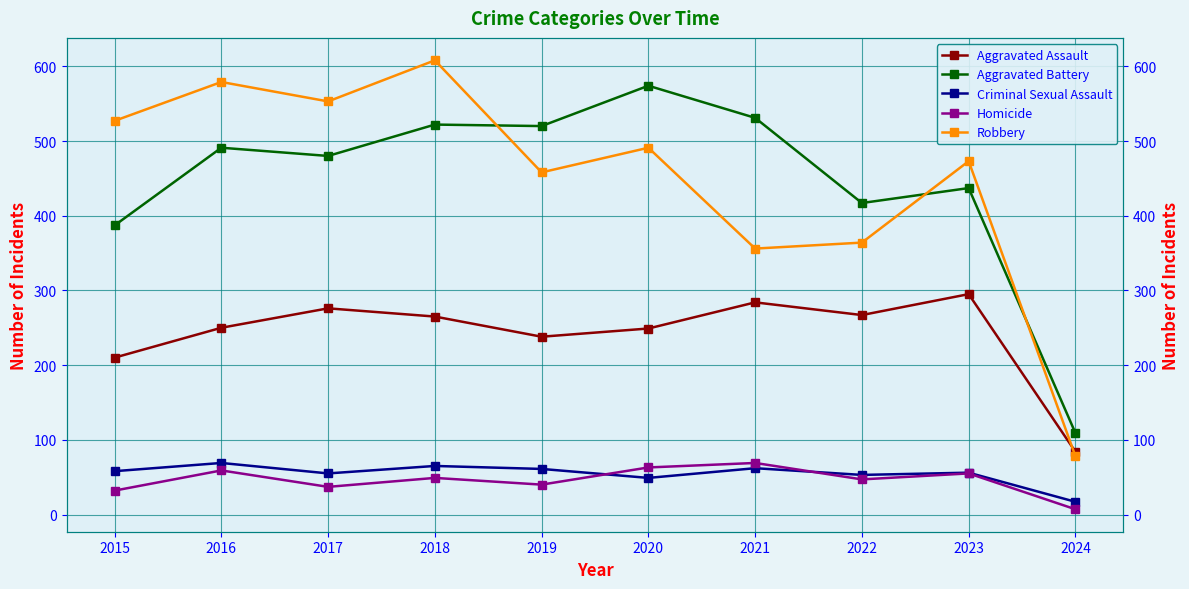

What is the lowest value of the Criminal Sexual Assault series?

17